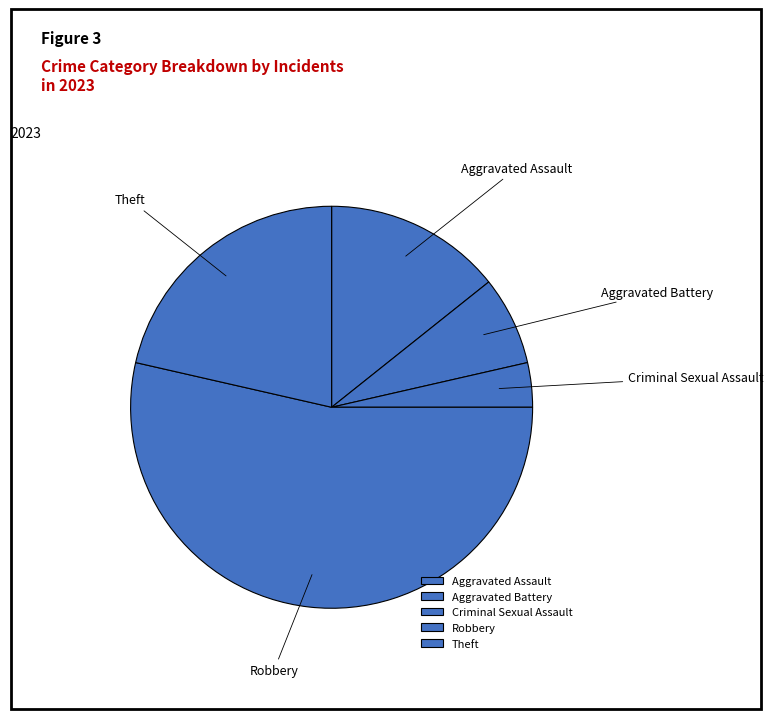

Rank the categories by value from highest to lowest.

Robbery, Theft, Aggravated Assault, Aggravated Battery, Criminal Sexual Assault